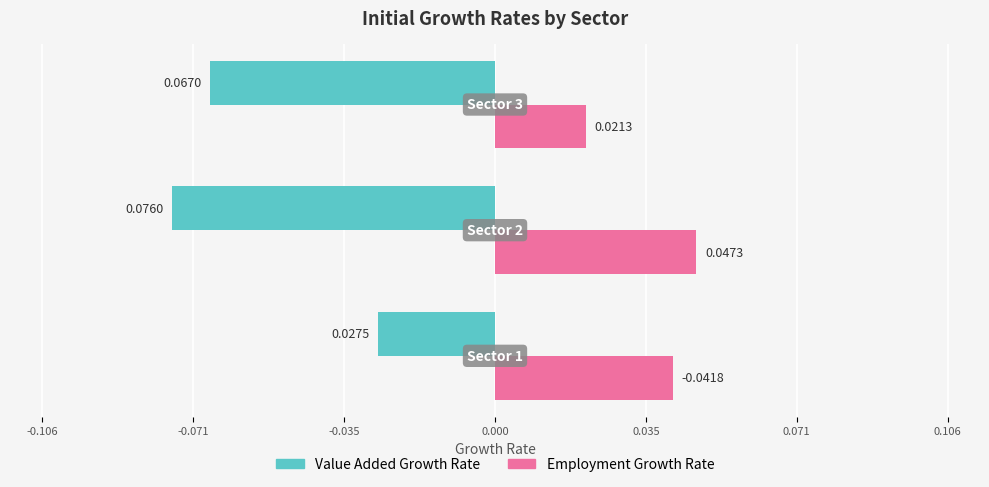

Count the number of data series in this chart.

2